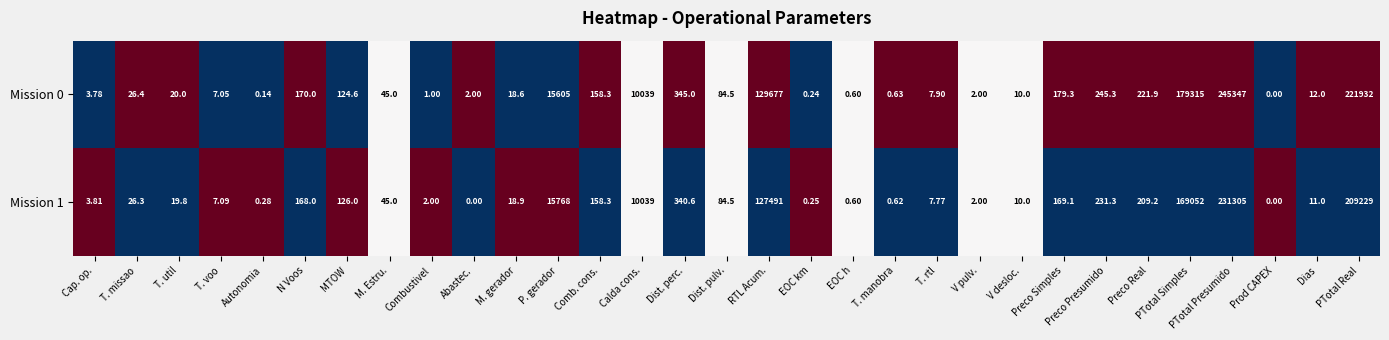

Which category has the highest value across all series?

PTotal Presumido